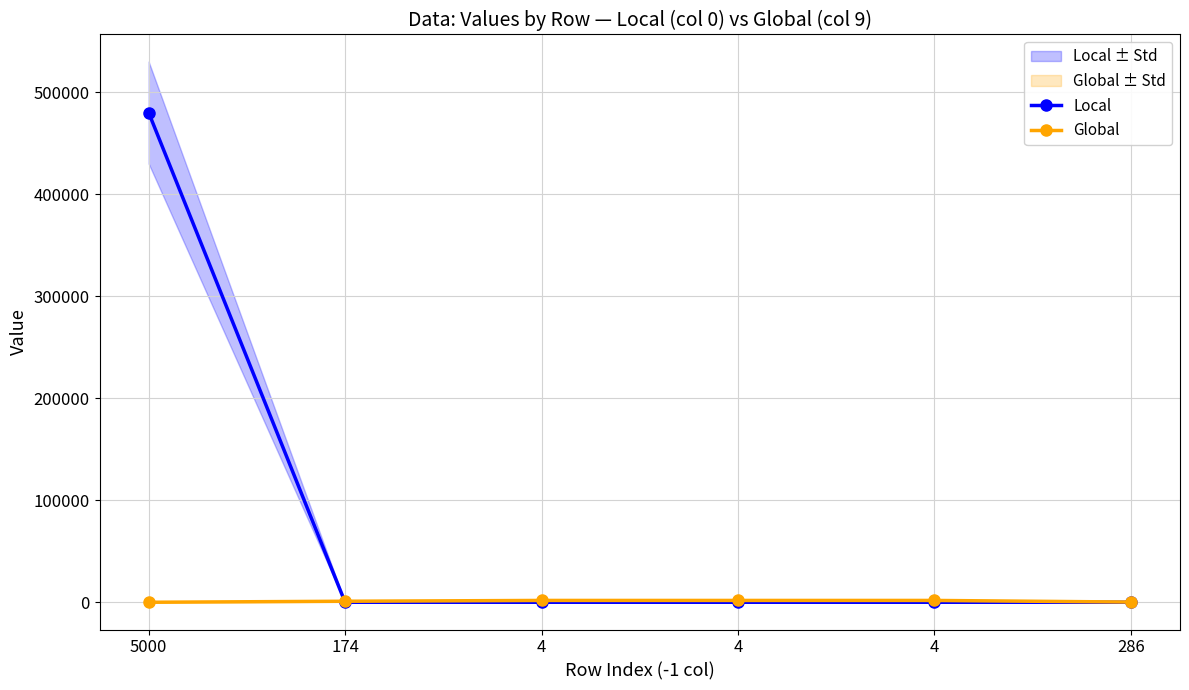

What is the approximate value of Local at 4?

3